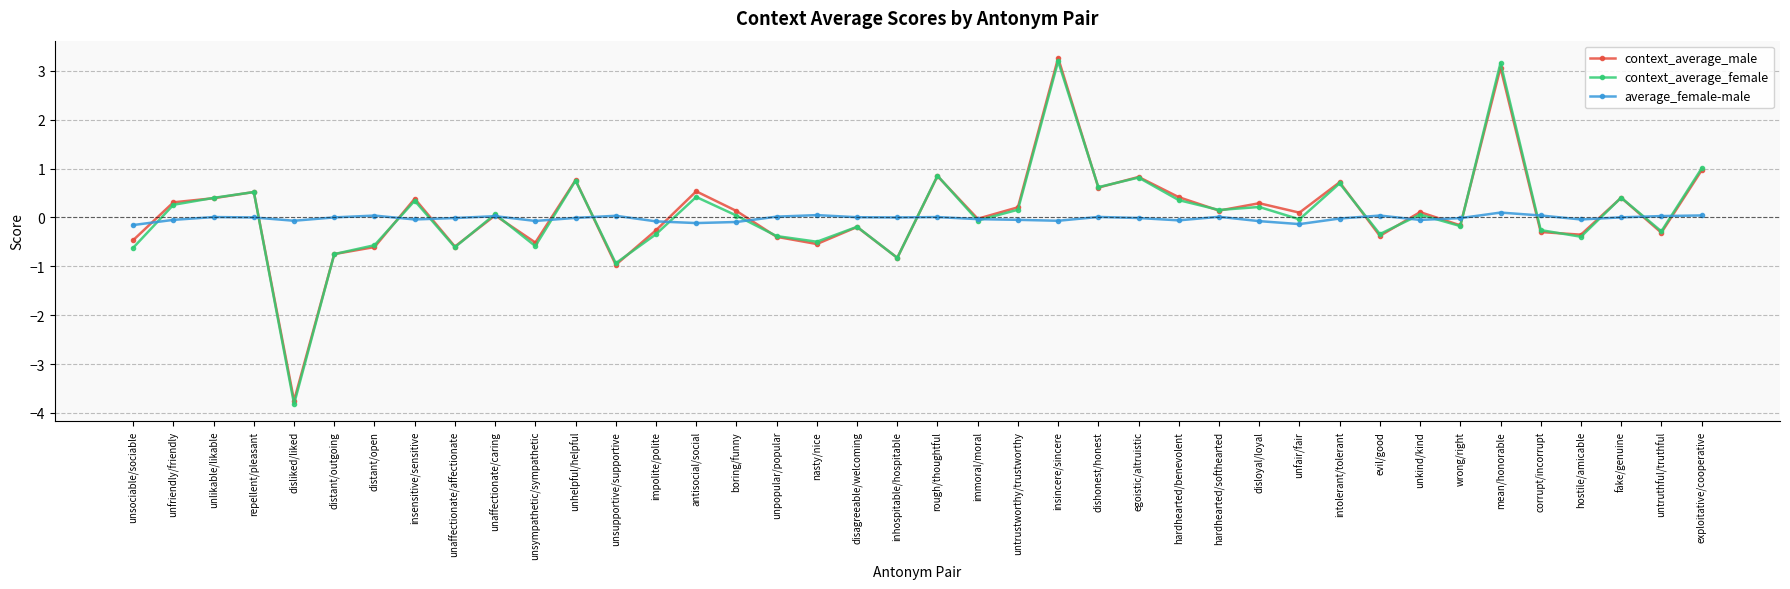

Which label corresponds to the smallest value in the chart?

disliked/liked